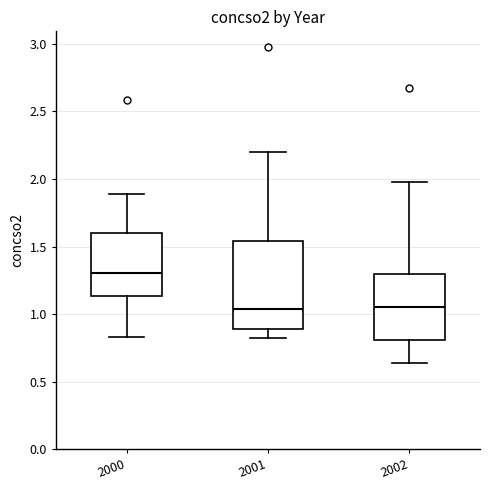

Which box is the tallest, from its lower edge to its upper edge?

2001